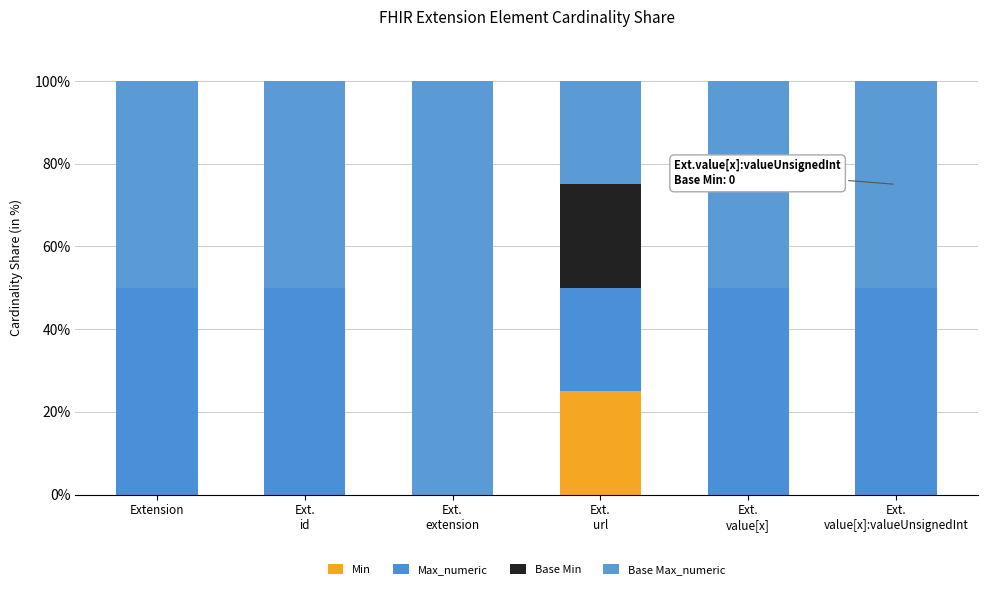

What is the total value across all series at Ext.
url?

100